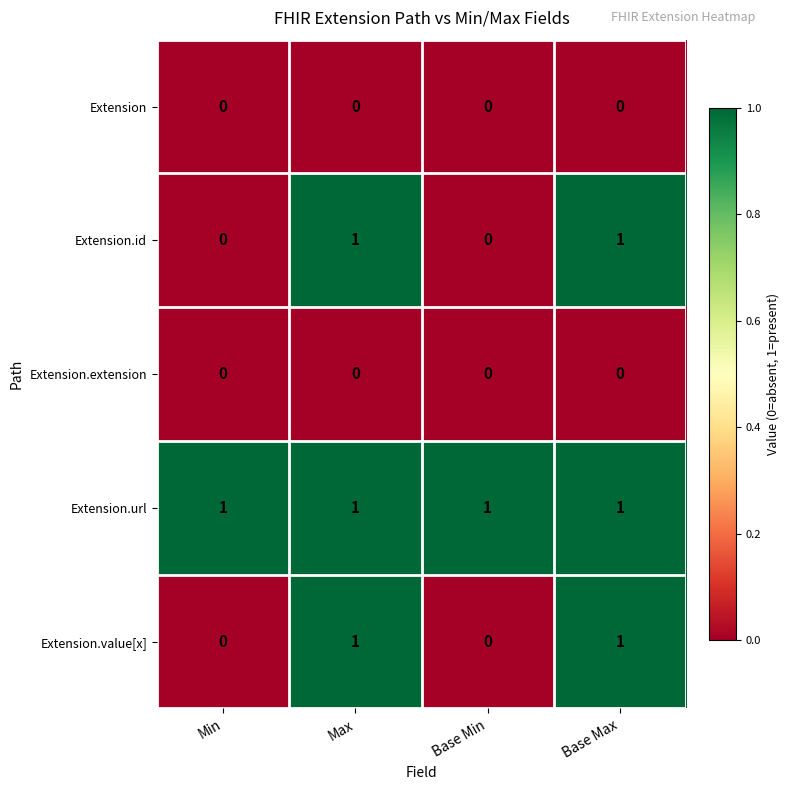

Is it true that Extension.url equals 1 at Min?

True